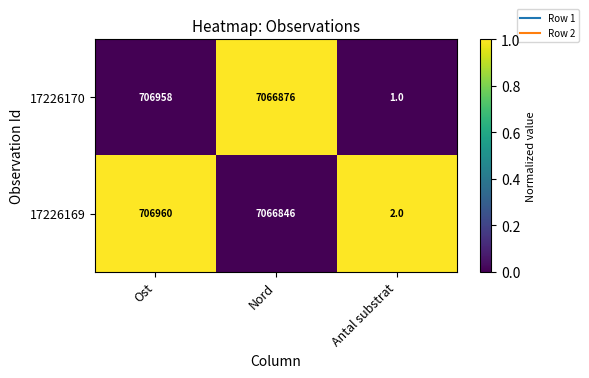

Which series has the largest range (max minus min)?

17226170